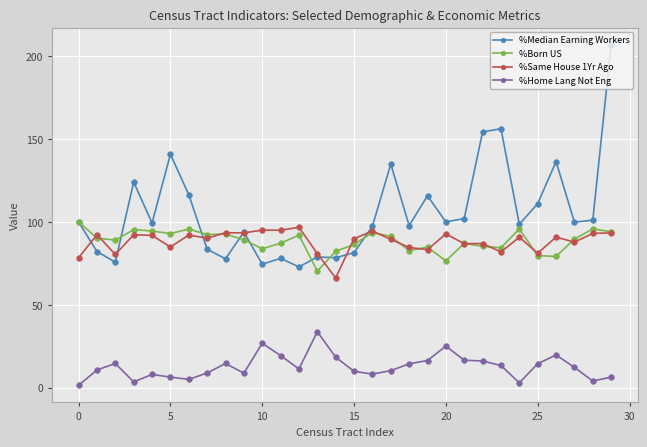

True or false: %Median Earning Workers has more than 2 points higher than both neighbors.

True